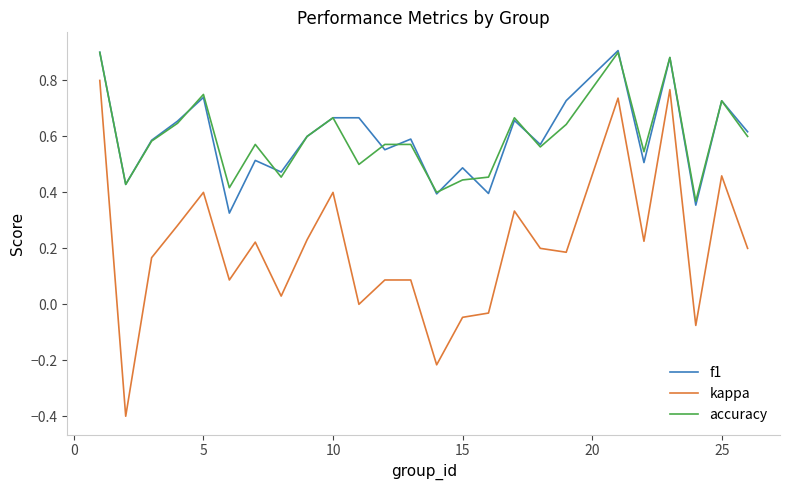

True or false: accuracy and kappa intersect in this chart.

False